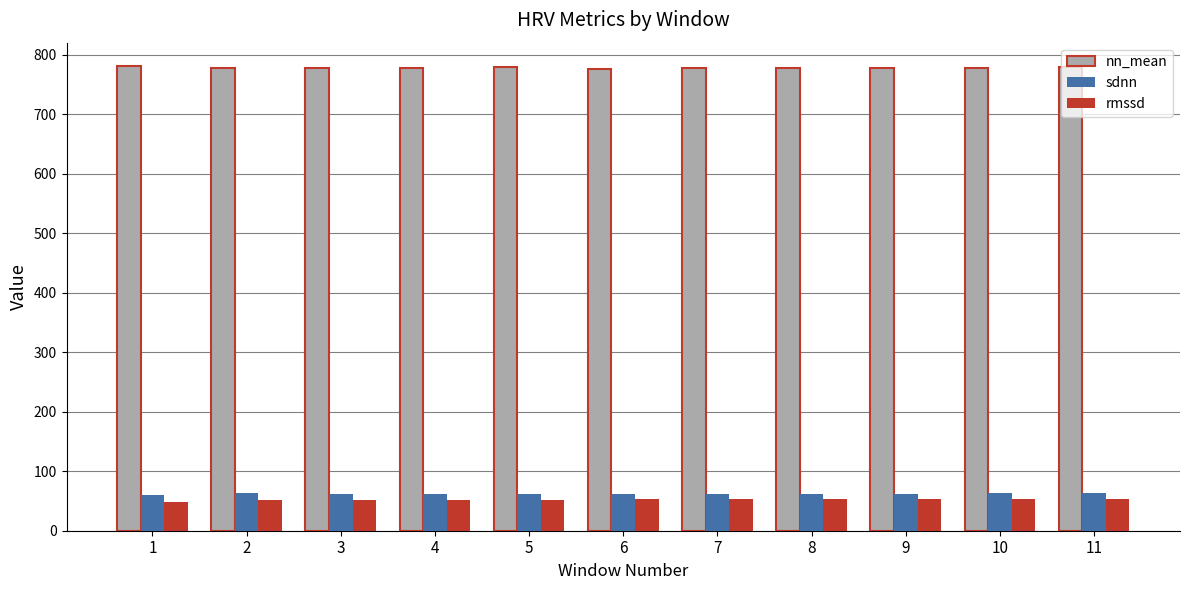

What is the spread (max minus min) of values at 3?

726.4